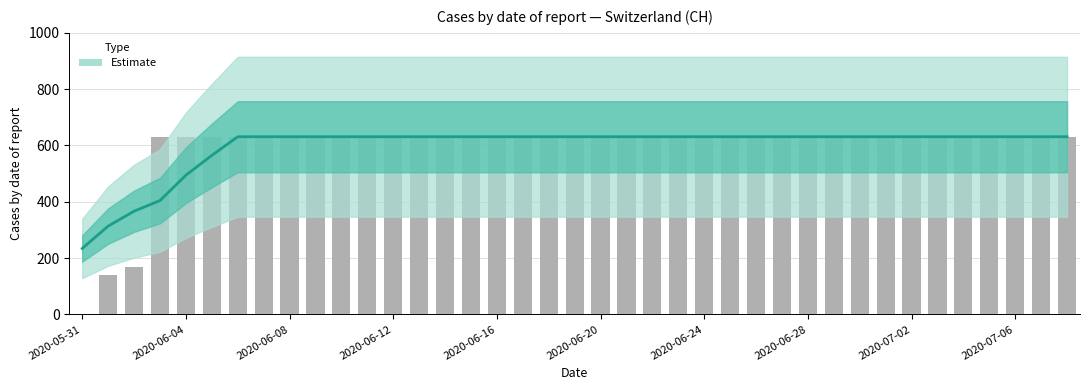

Is it true that the value at 29 is 278.2?

False